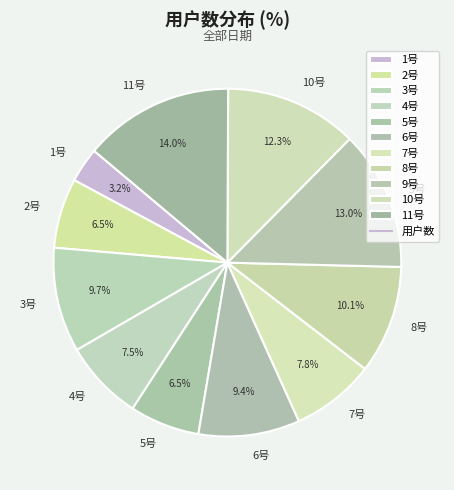

How many segments does this pie chart have?

11